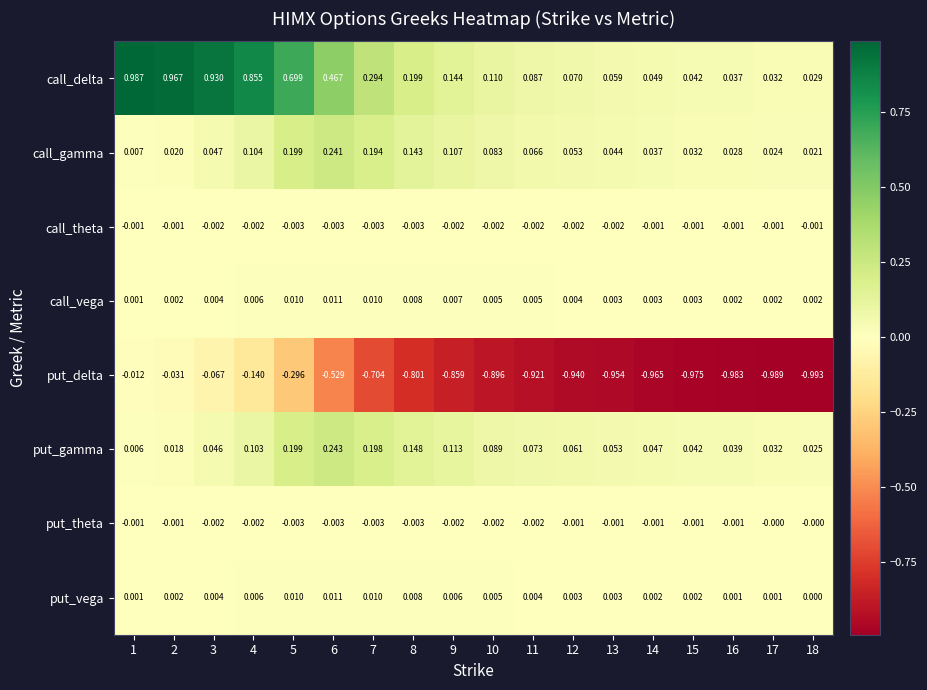

Between 9 and 18, which series saw the biggest shift?

put_delta